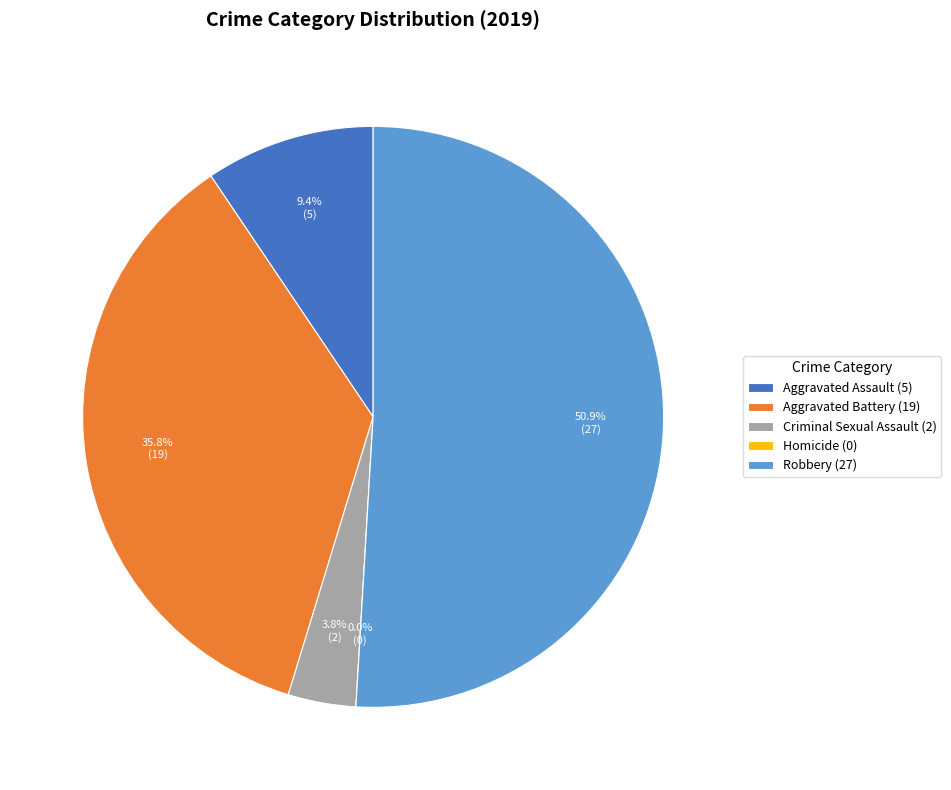

To the nearest percent, what portion does Robbery represent?

51%